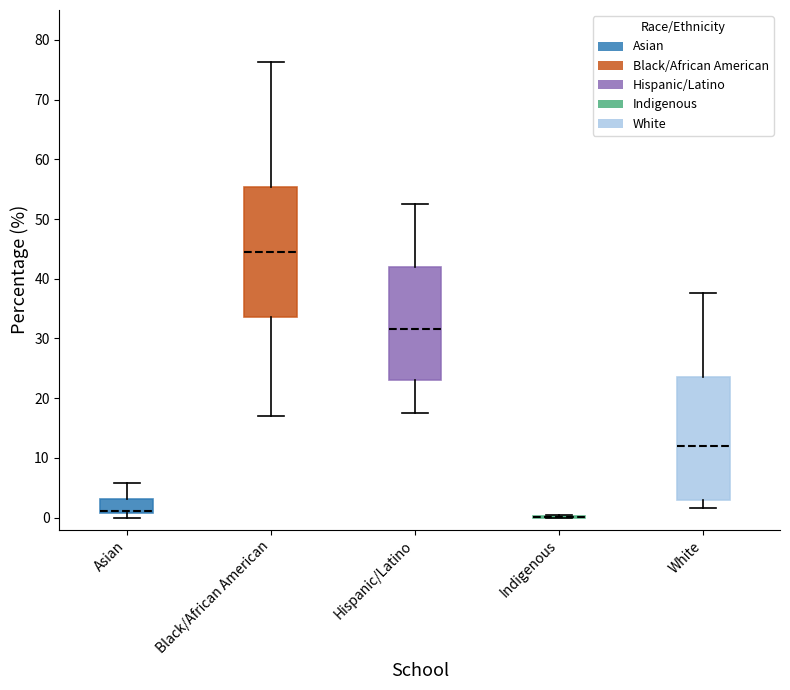

Reading left to right, read every box against the y-axis: the position of its median line, the range the box covers, and the ends of its whiskers. The values are not printed on the chart, so give them approximately, as read against the axis.

Asian: median 1 (drawn on the box's lower edge), box 1 to 3, whiskers 0 to 6
Black/African American: median 45, box 34 to 55, whiskers 17 to 76
Hispanic/Latino: median 32, box 23 to 42, whiskers 18 to 53
Indigenous: box collapsed to a line at 0, whiskers 0 to 0
White: median 12, box 3 to 24, whiskers 2 to 38